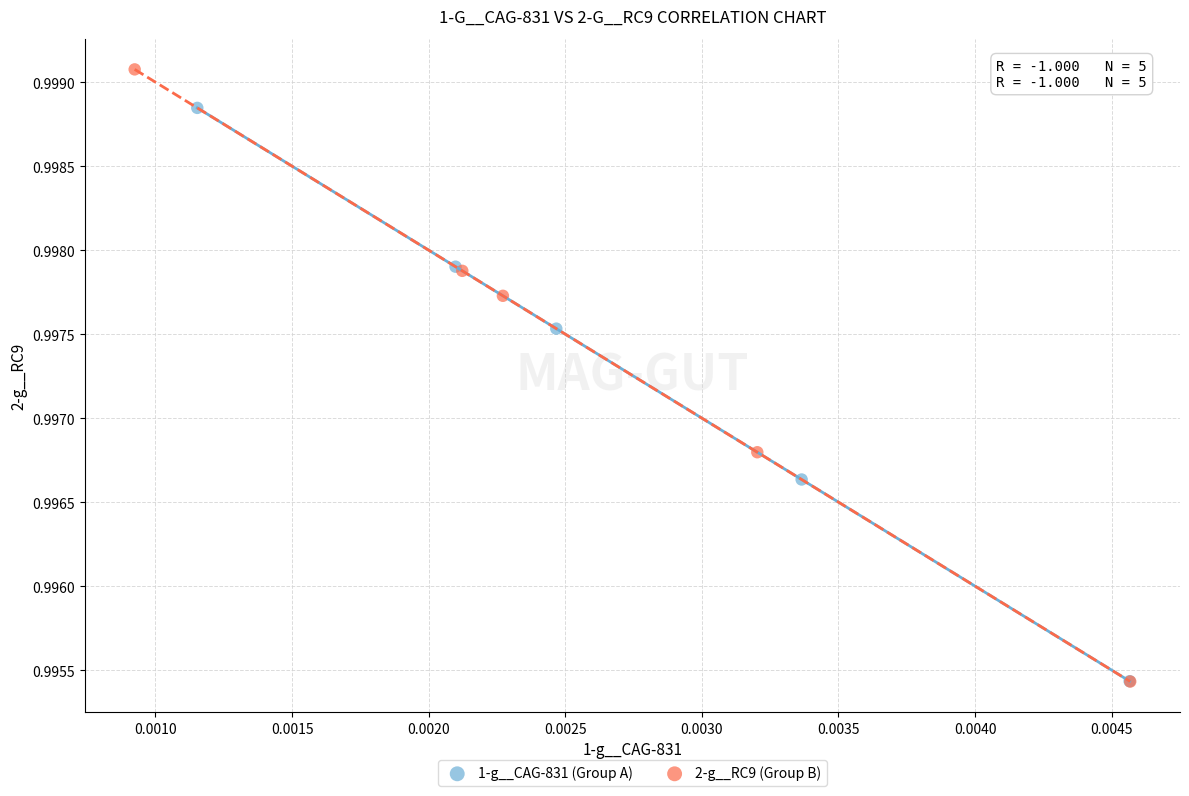

Which series contains the highest Y value?

2-g__RC9 (Group B)